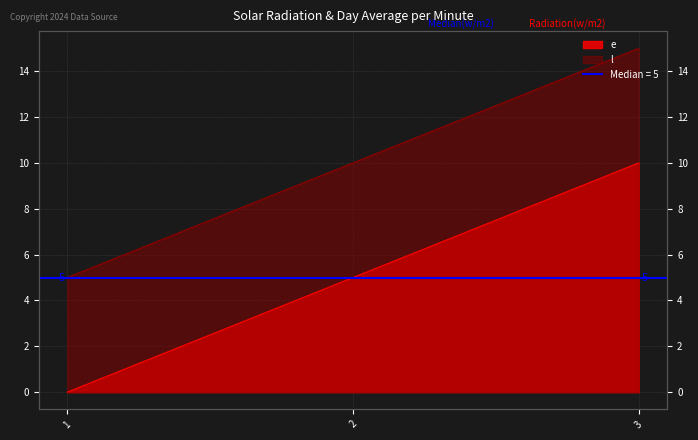

What is the average value of the e series?

5